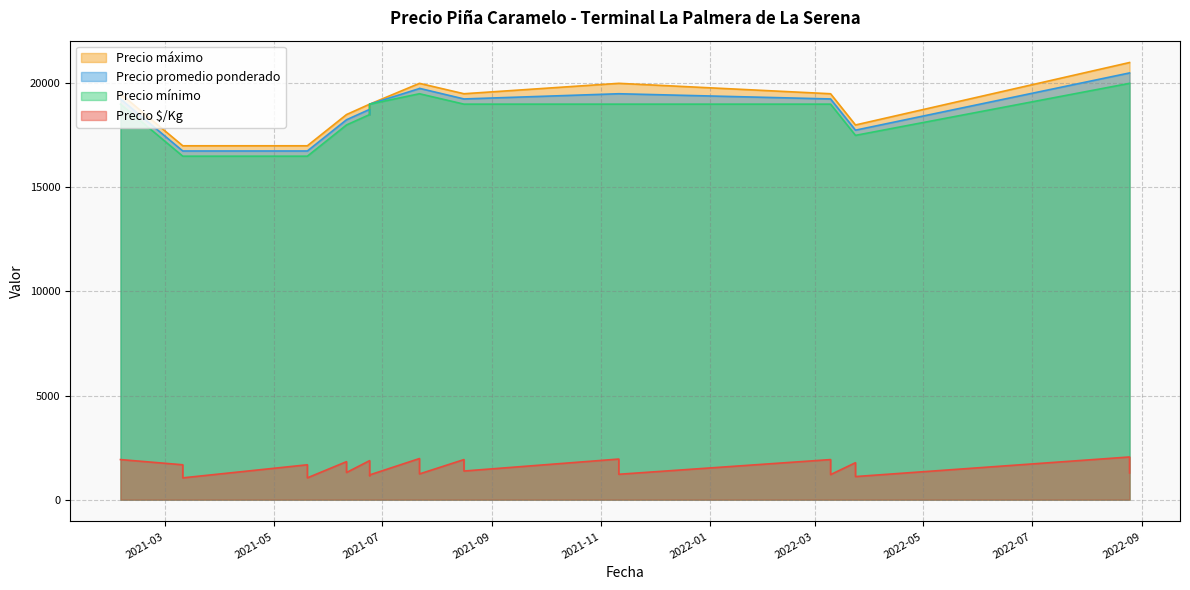

At which category is the sum across all series the highest?

2022-08-25